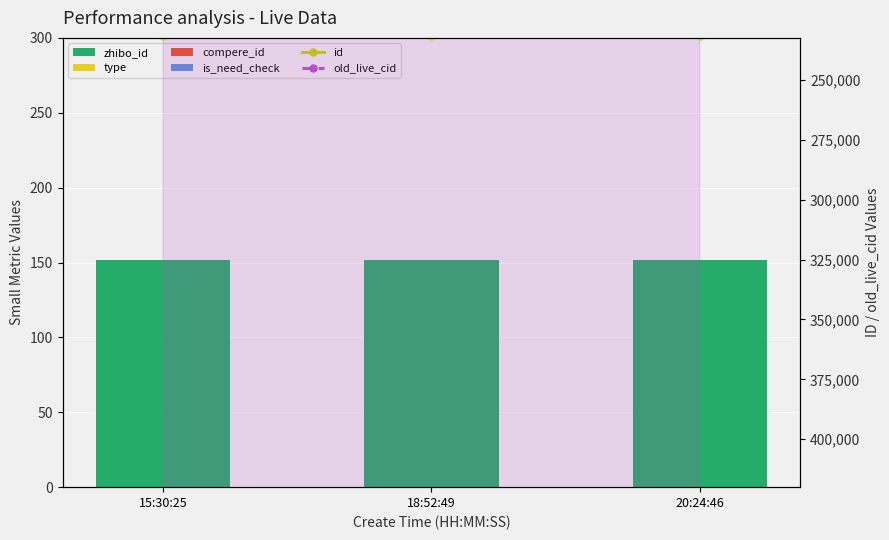

Reading left to right, list all the values displayed in this chart.

zhibo_id: 152	152	152
type: 0	0	0
compere_id: 0	0	0
is_need_check: 0	0	0
id: 231819	231847	231854
old_live_cid: 421515	421575	421582